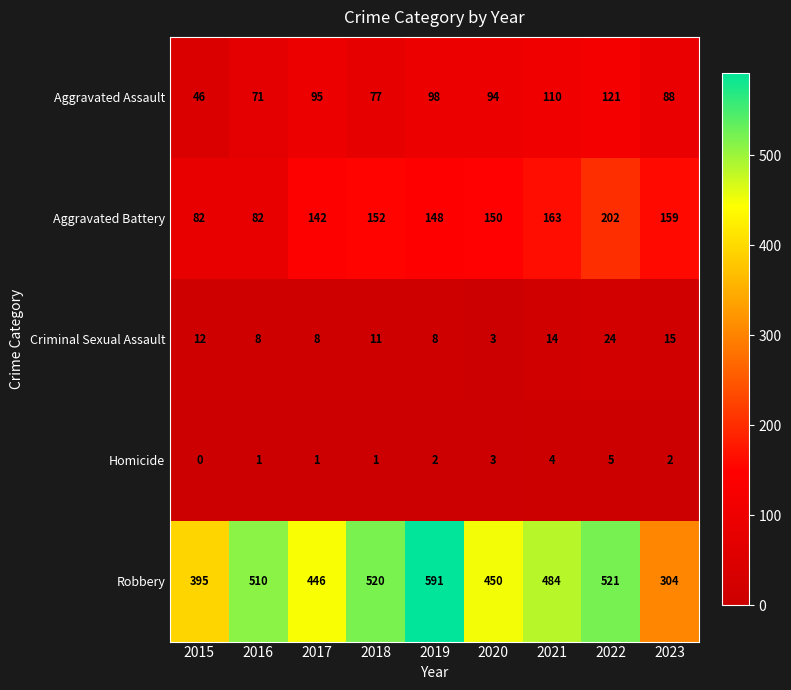

What is the approximate value of Aggravated Assault at 2018?

77